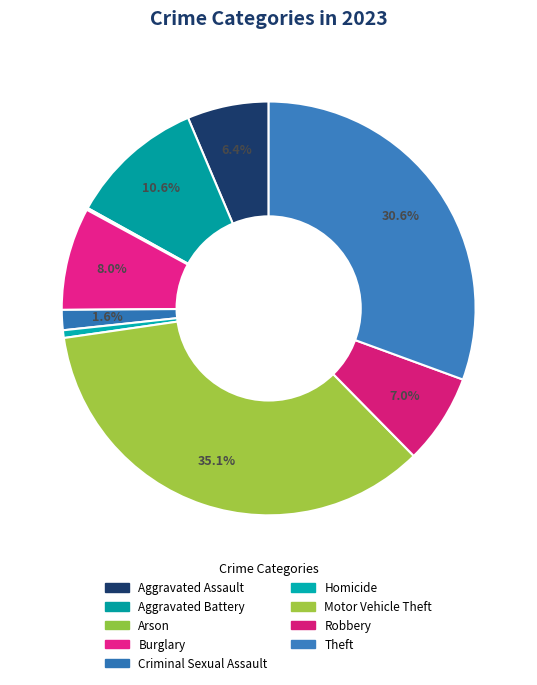

What is the largest slice in the pie chart?

Motor Vehicle Theft